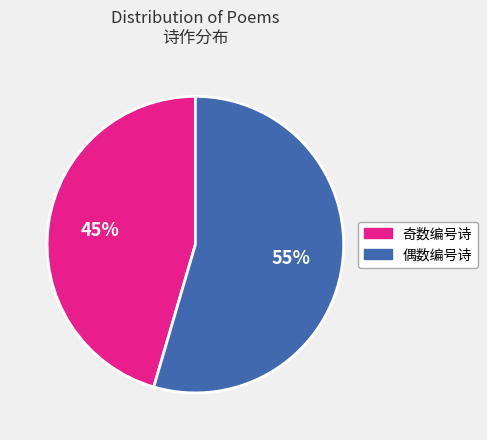

Does any single category account for the majority?

Yes